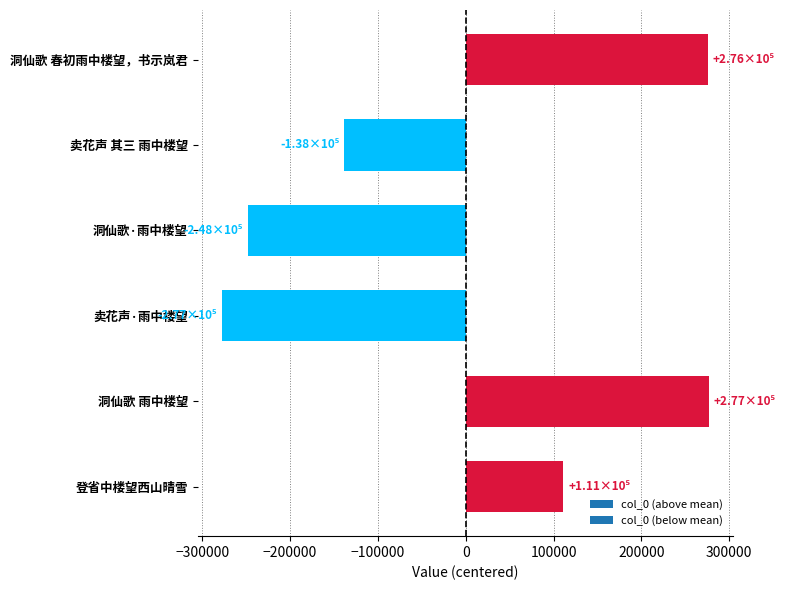

Is it true that the value at 卖花声 其三 雨中楼望 is -58721.7?

False